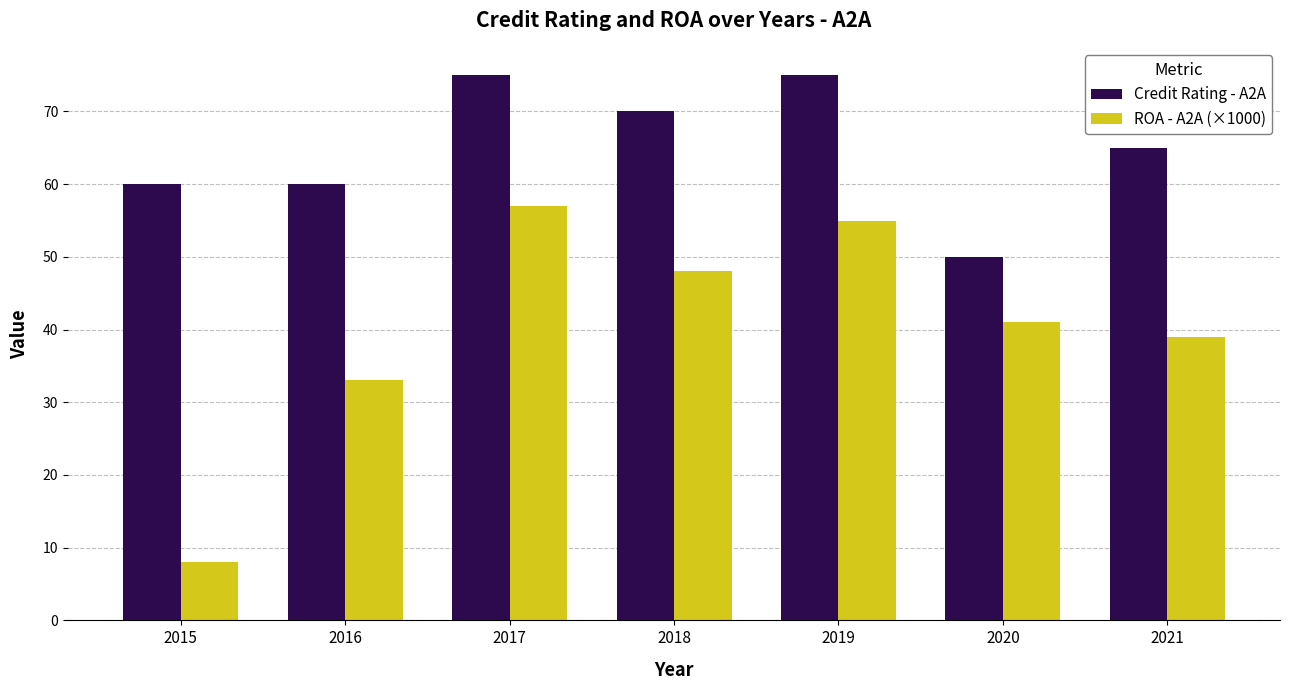

Reading left to right, what are all the values shown in this chart?

Credit Rating - A2A: 60	60	75	70	75	50	65
ROA - A2A (×1000): 8	33	57	48	55	41	39